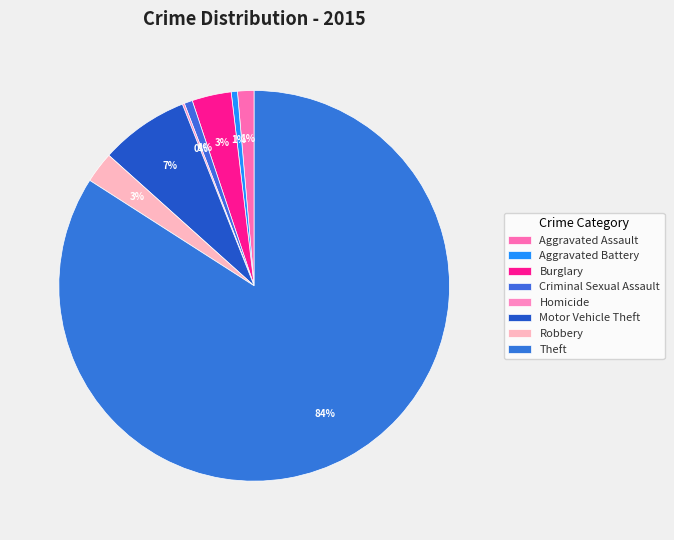

Count the number of slices in the pie.

8